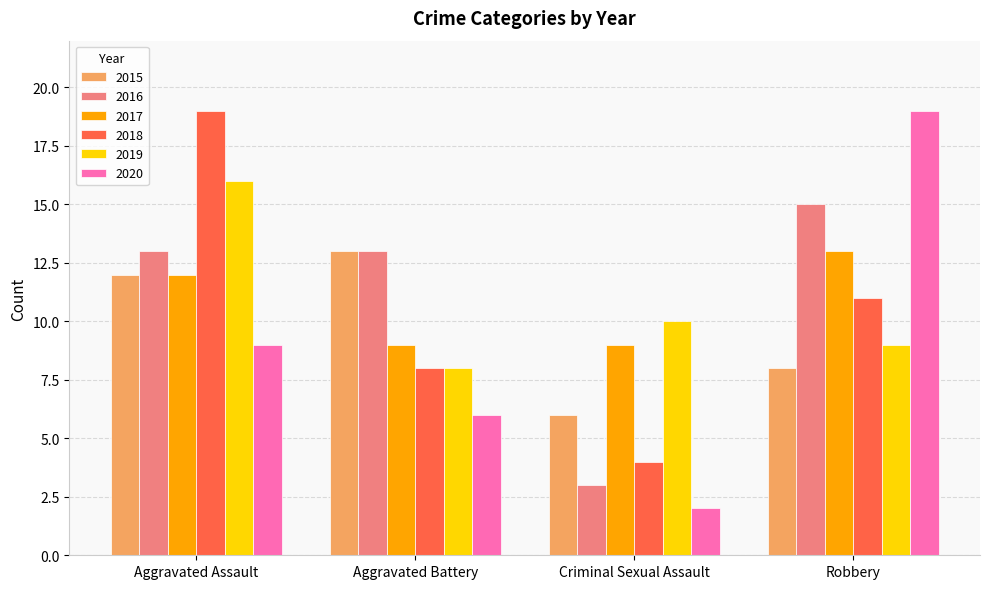

What position from the right is Aggravated Assault?

4